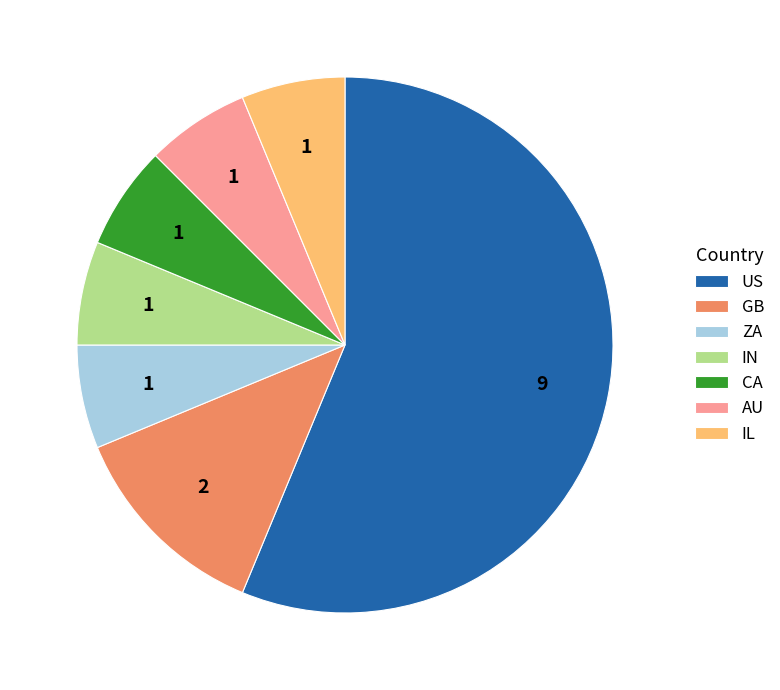

Count the number of slices in the pie.

7